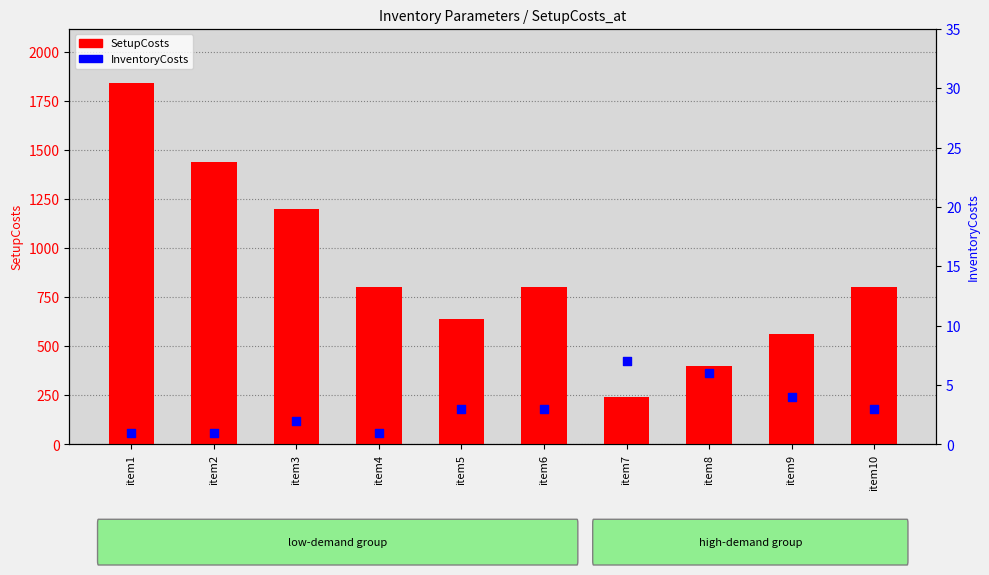

Which series has the largest Y range (max minus min)?

SetupCosts